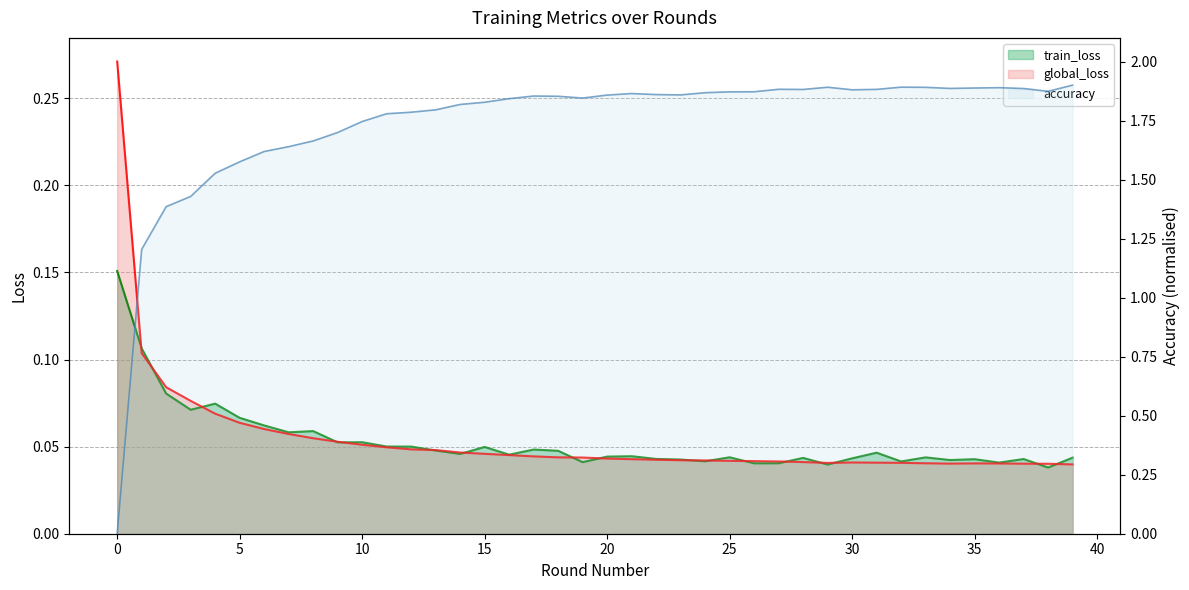

Reading left to right, list all the values displayed in this chart.

train_loss: 0=0.2	1=0.1	2=0.1	3=0.1	4=0.1	5=0.1	6=0.1	7=0.1	8=0.1	9=0.1	10=0.1	11=0.1	12=0.1	13=0.0	14=0.0	15=0.0	16=0.0	17=0.0	18=0.0	19=0.0	20=0.0	21=0.0	22=0.0	23=0.0	24=0.0	25=0.0	26=0.0	27=0.0	28=0.0	29=0.0	30=0.0	31=0.0	32=0.0	33=0.0	34=0.0	35=0.0	36=0.0	37=0.0	38=0.0	39=0.0
global_loss: 0=0.3	1=0.1	2=0.1	3=0.1	4=0.1	5=0.1	6=0.1	7=0.1	8=0.1	9=0.1	10=0.1	11=0.0	12=0.0	13=0.0	14=0.0	15=0.0	16=0.0	17=0.0	18=0.0	19=0.0	20=0.0	21=0.0	22=0.0	23=0.0	24=0.0	25=0.0	26=0.0	27=0.0	28=0.0	29=0.0	30=0.0	31=0.0	32=0.0	33=0.0	34=0.0	35=0.0	36=0.0	37=0.0	38=0.0	39=0.0
accuracy: 0=0.0	1=1.2	2=1.4	3=1.4	4=1.5	5=1.6	6=1.6	7=1.6	8=1.7	9=1.7	10=1.7	11=1.8	12=1.8	13=1.8	14=1.8	15=1.8	16=1.8	17=1.9	18=1.9	19=1.8	20=1.9	21=1.9	22=1.9	23=1.9	24=1.9	25=1.9	26=1.9	27=1.9	28=1.9	29=1.9	30=1.9	31=1.9	32=1.9	33=1.9	34=1.9	35=1.9	36=1.9	37=1.9	38=1.9	39=1.9